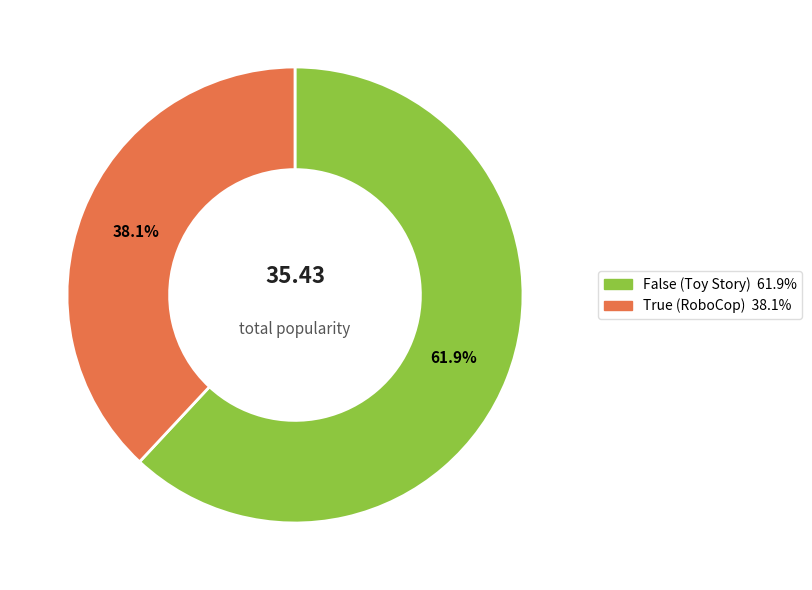

Rank the categories by value from lowest to highest.

True (RoboCop), False (Toy Story)